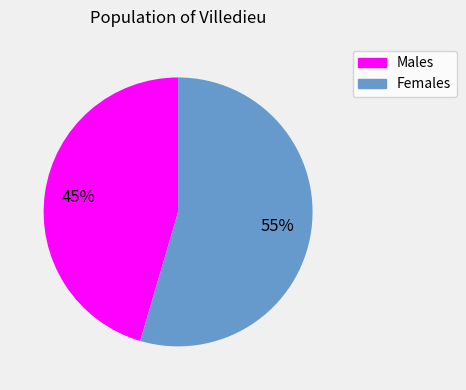

Is there a majority slice in this chart?

Yes